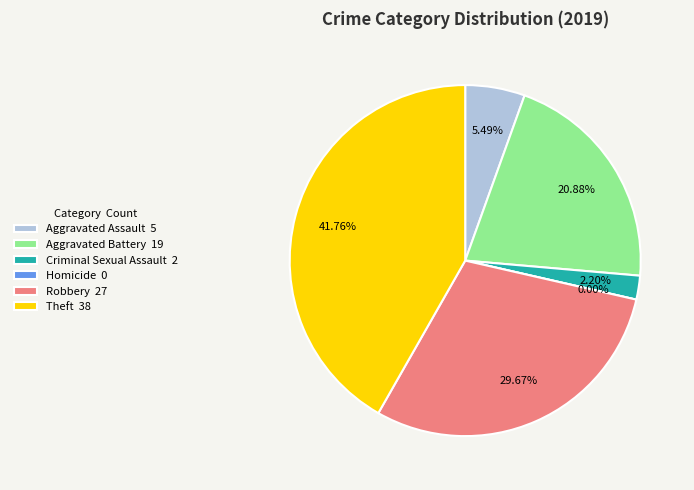

Is it true that Aggravated Battery is 21% of the pie?

True